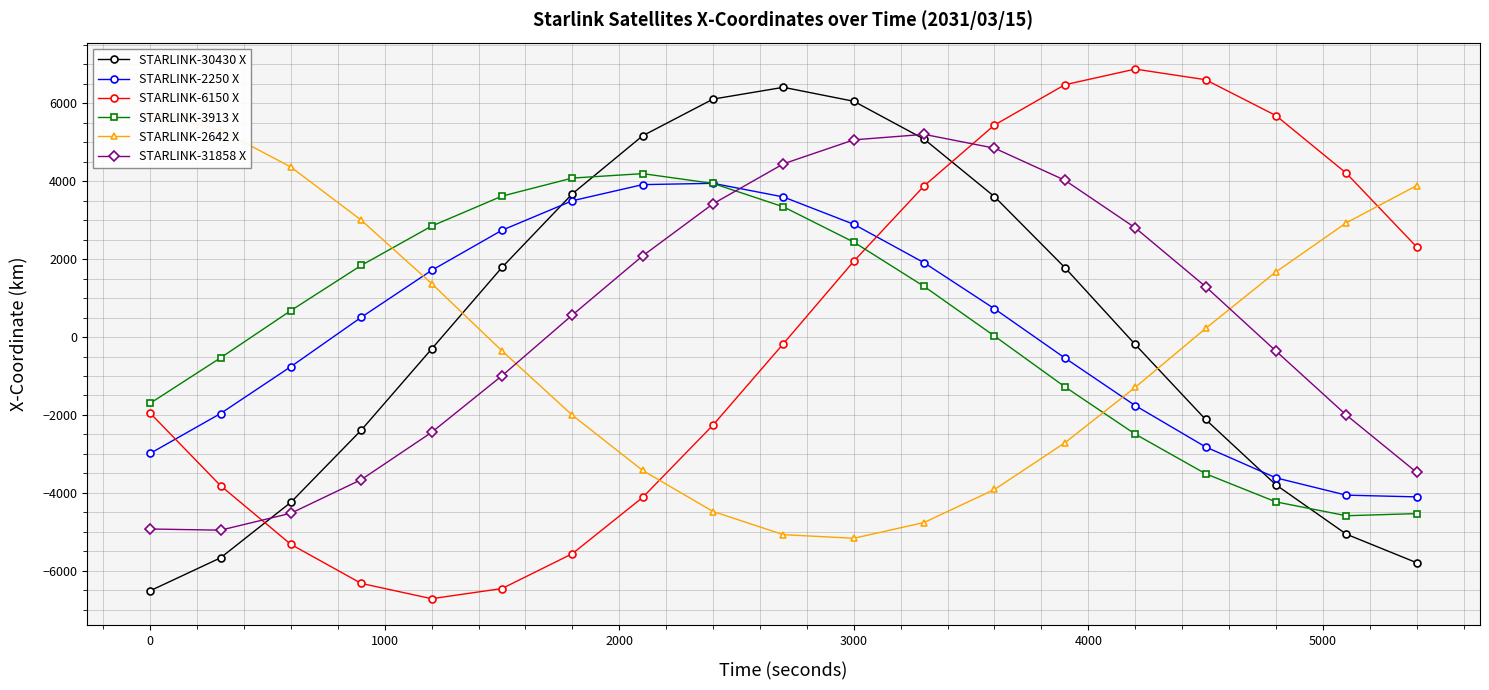

What is the lowest value of the STARLINK-6150 X series?

-6716.7